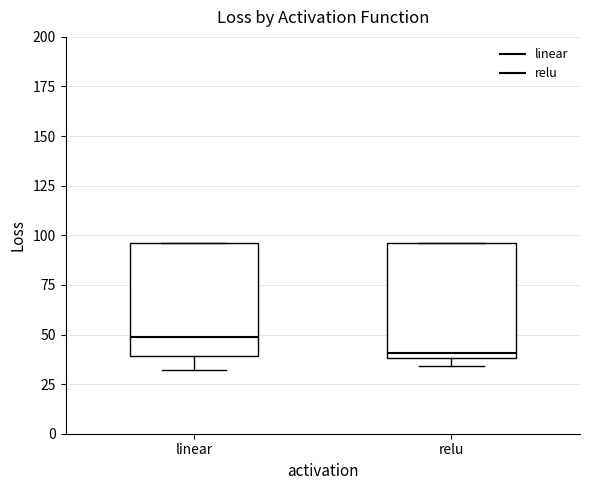

Reading left to right, read every box against the y-axis: the position of its median line, the range the box covers, and the ends of its whiskers. The values are not printed on the chart, so give them approximately, as read against the axis.

linear: median 50, box 40 to 95, whiskers 30 to 95
relu: median 40 (just above the box's lower edge), box 40 to 95, whiskers 35 to 95